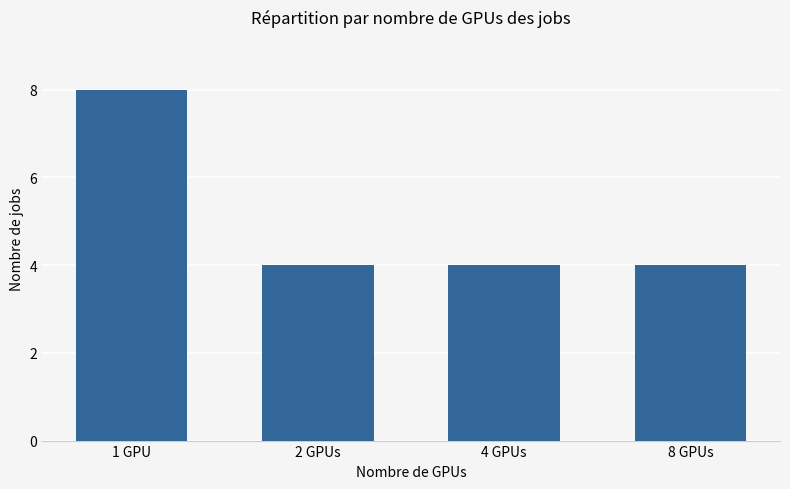

The chart shows a value of 6 at 4 GPUs. True or false?

False